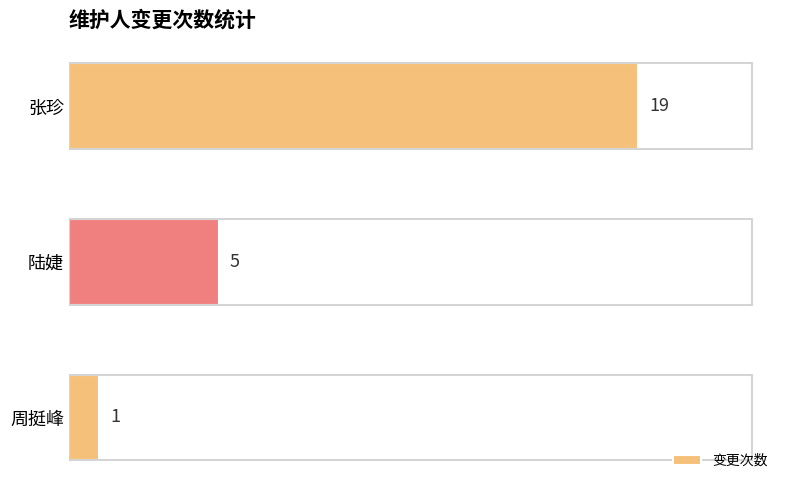

Does the chart contain stacked bars?

No